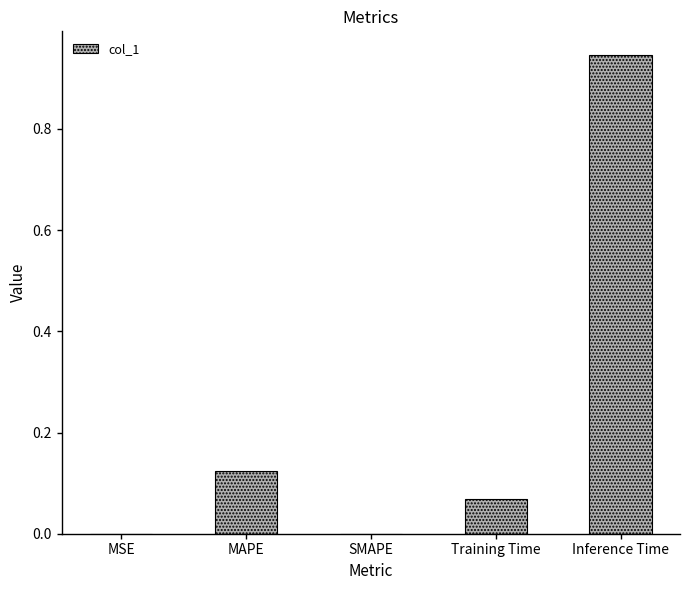

How many data points does each series have?

5